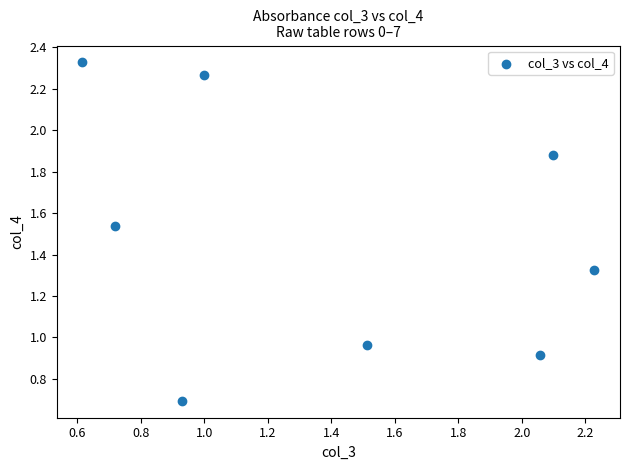

What is the range of X values (max minus min)?

1.6